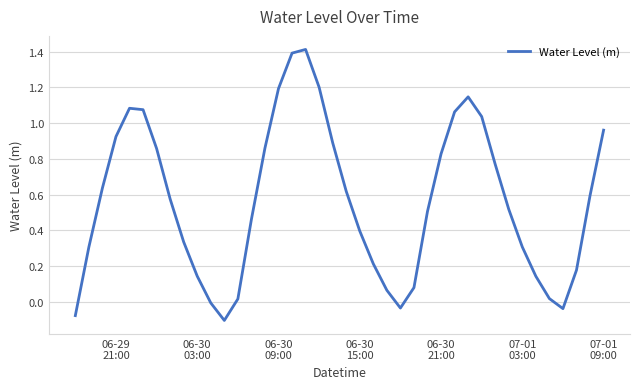

What is the greatest value displayed?

1.4